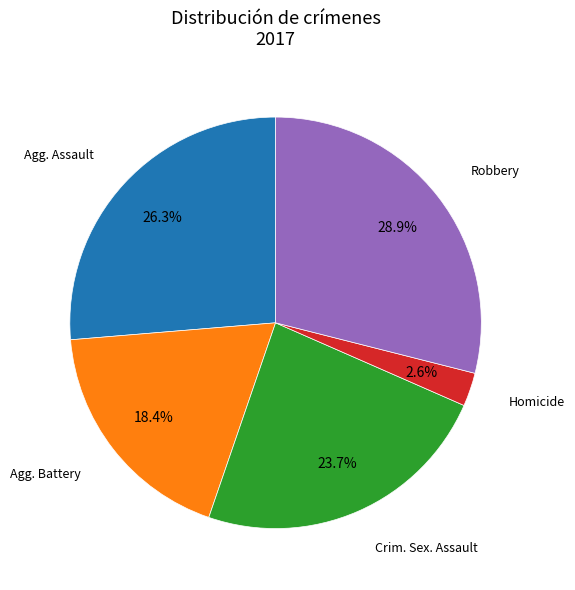

Is there a majority slice in this chart?

No